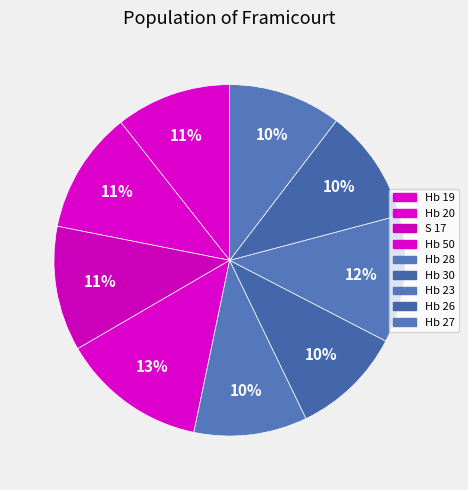

How many slices are in this pie chart?

9